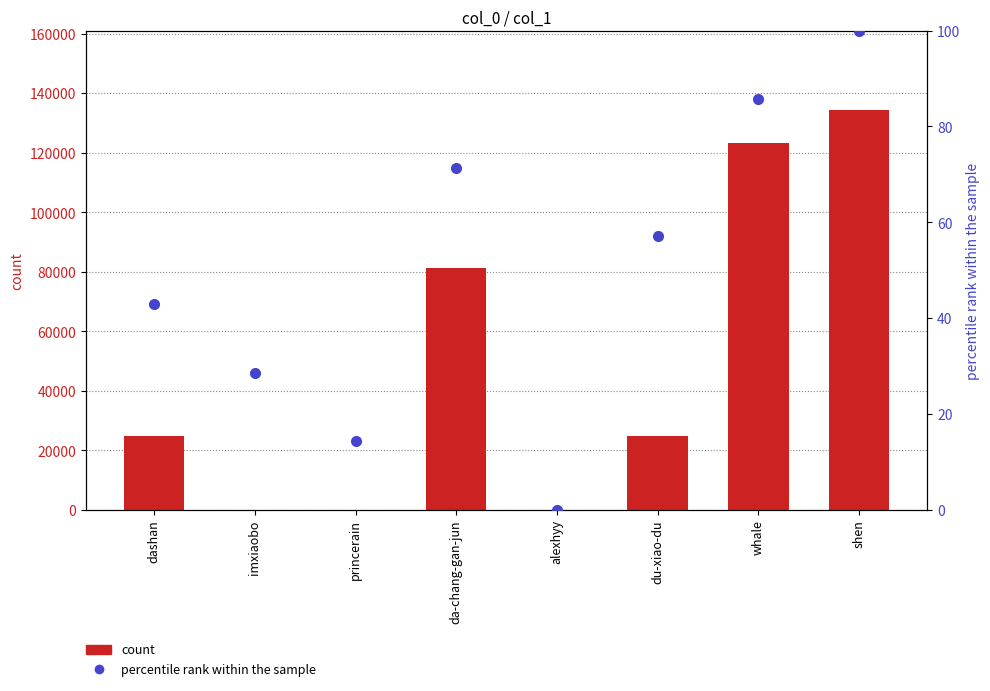

How many values in percentile rank within the sample are above zero?

7